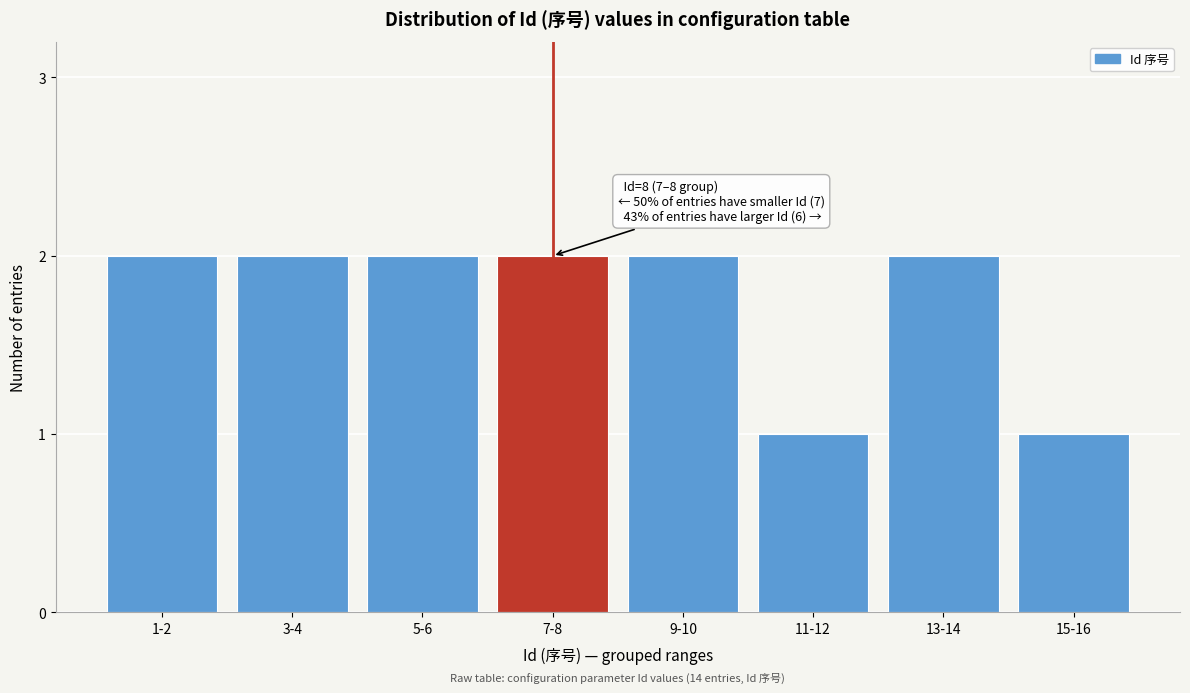

Reading left to right, what are all the values shown in this chart?

2	2	2	2	2	1	2	1